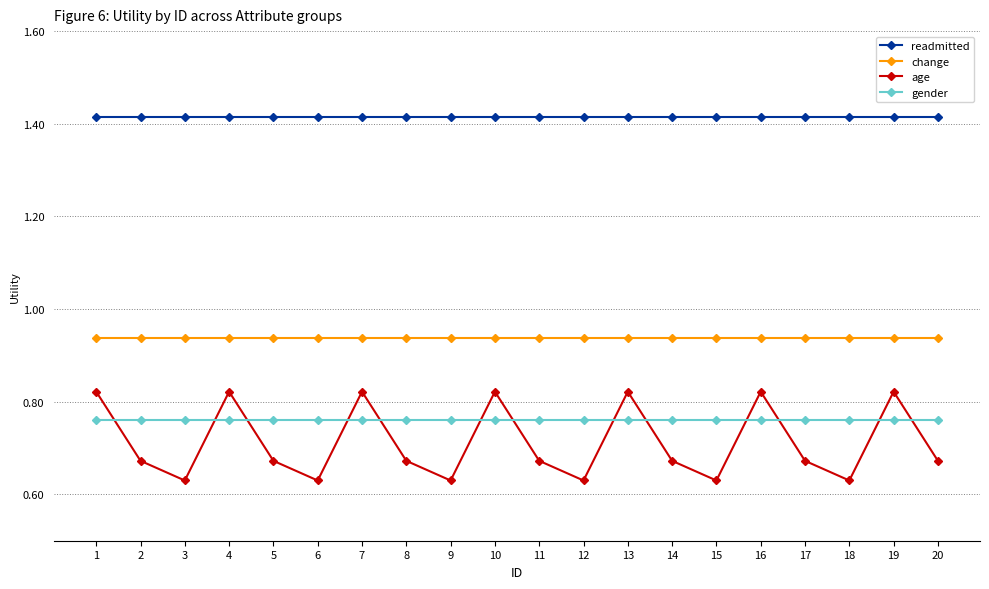

What is the total value across all series at 20?

3.8